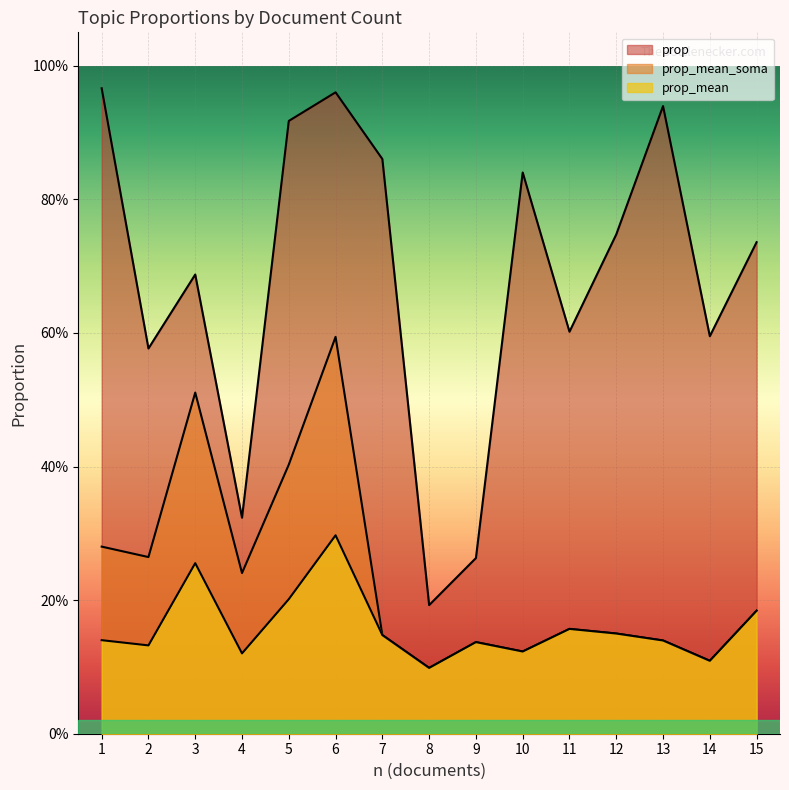

True or false: prop and prop_mean_soma cross at least once.

False